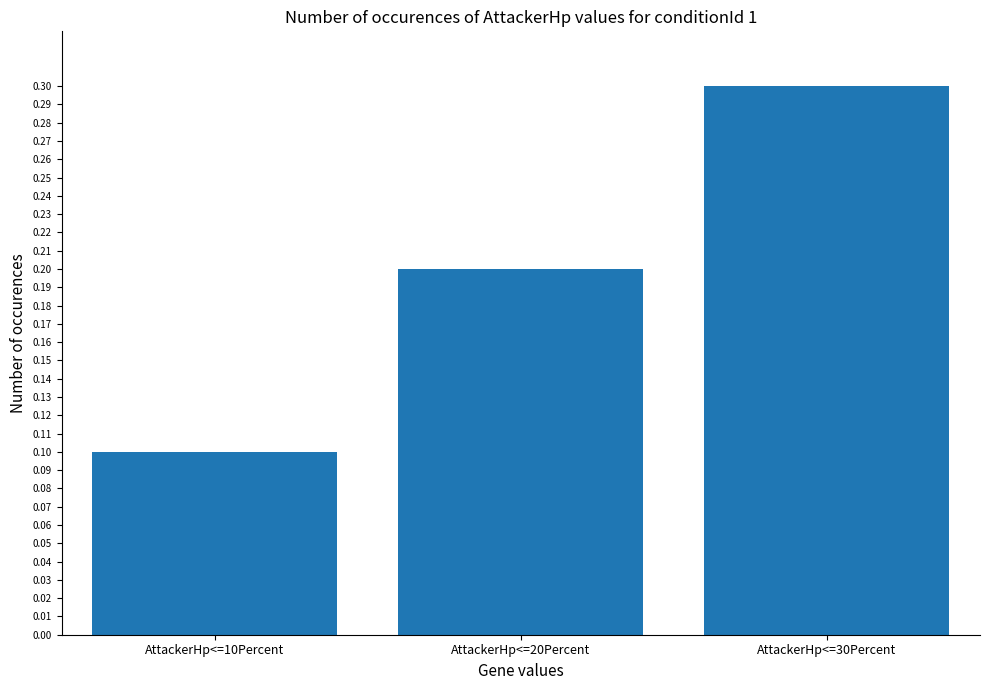

Which category has the lowest value across all series?

AttackerHp<=10Percent